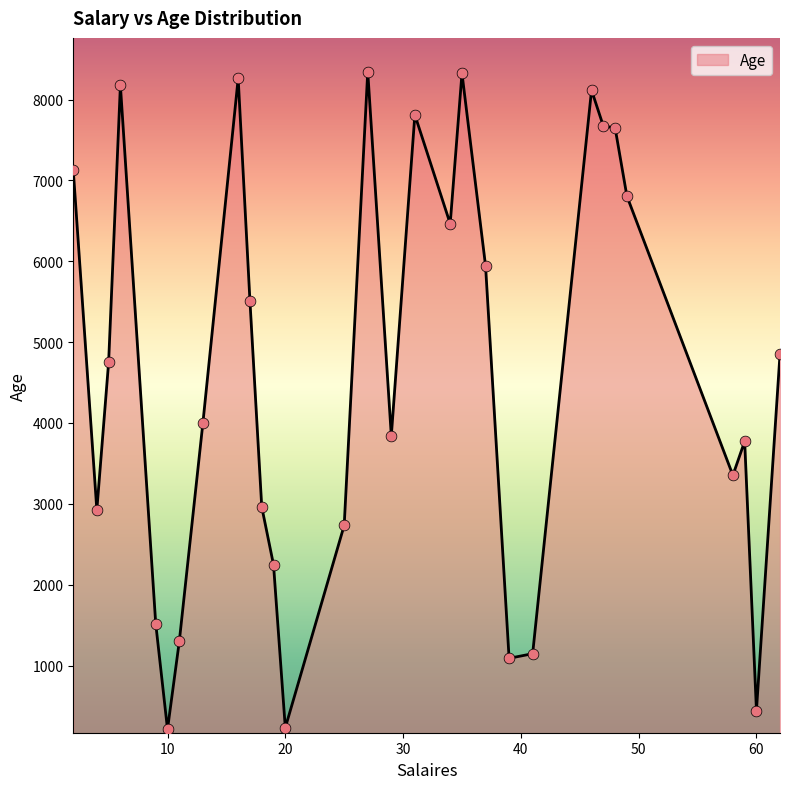

What is the difference between the maximum and minimum values?

8133.0